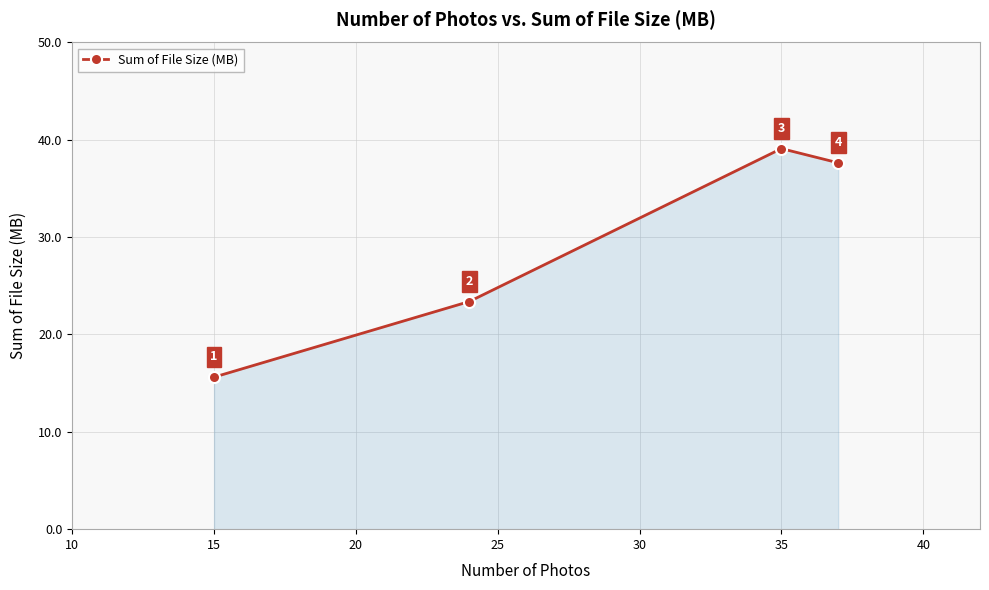

What is the value of the 1st point from the left?

15.6